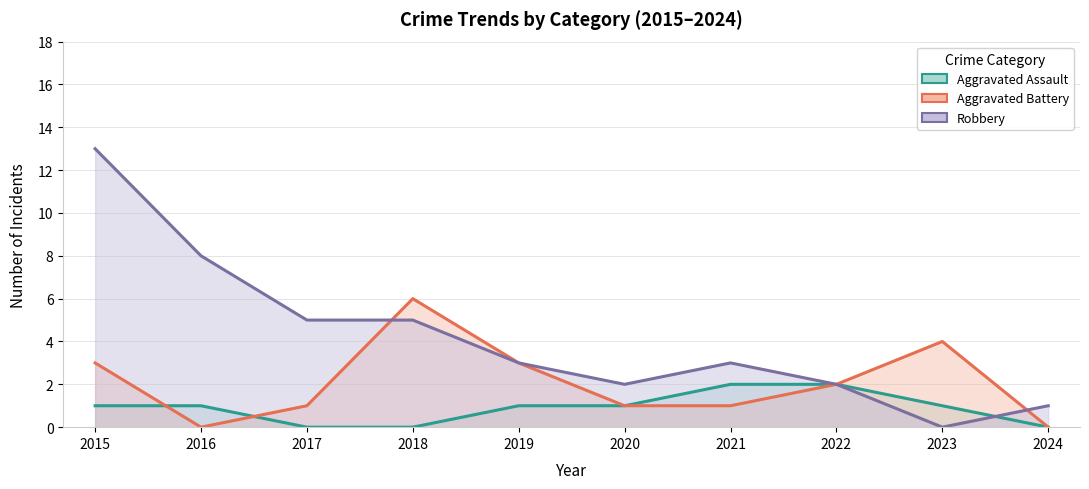

What is the difference between the Robbery values at 2015 and 2021?

10